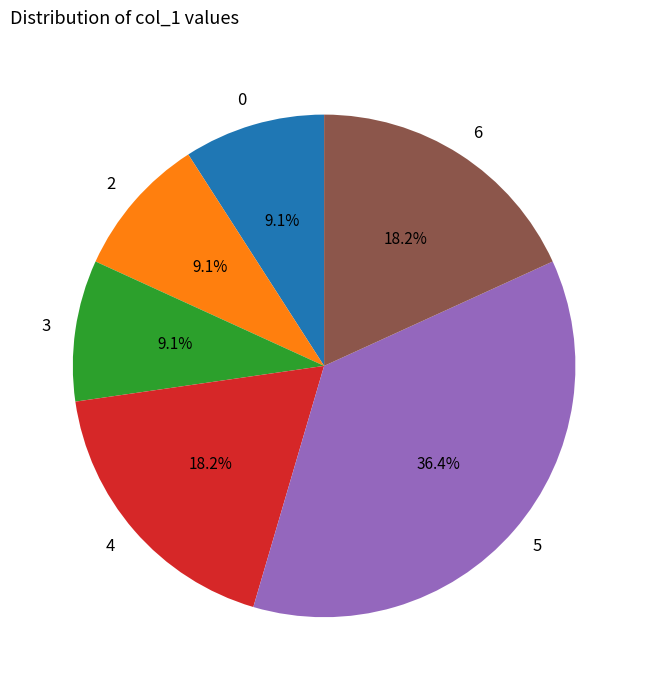

The 2 slice represents 1% of the pie. True or false?

False